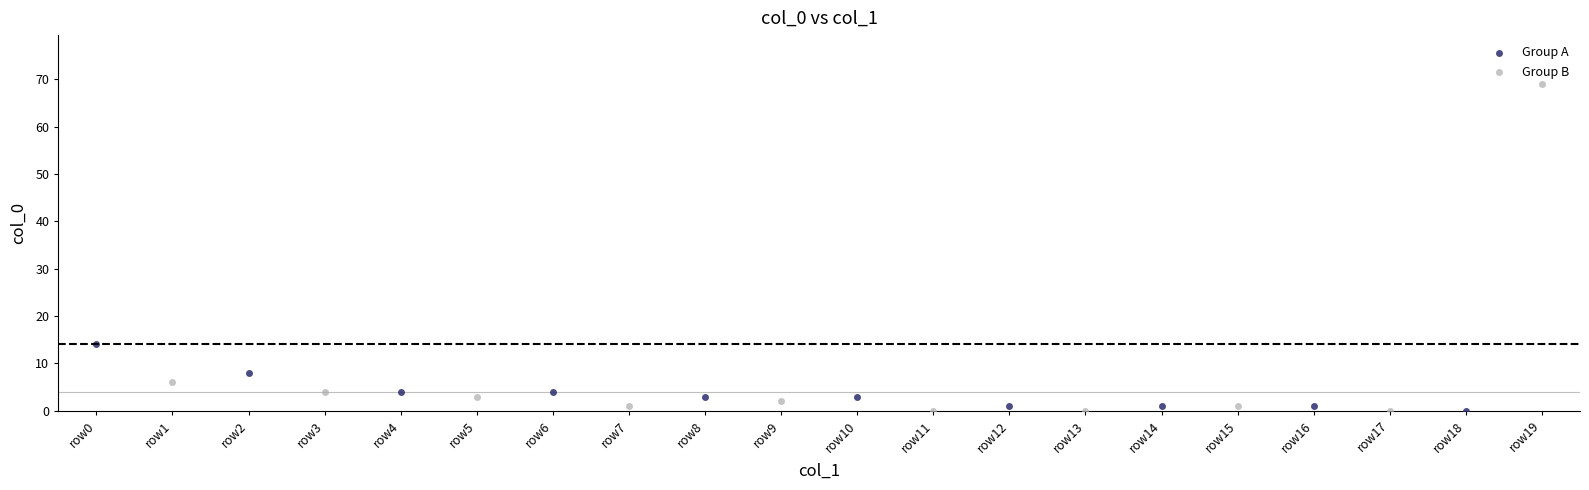

Which series has the largest Y range (max minus min)?

Group B